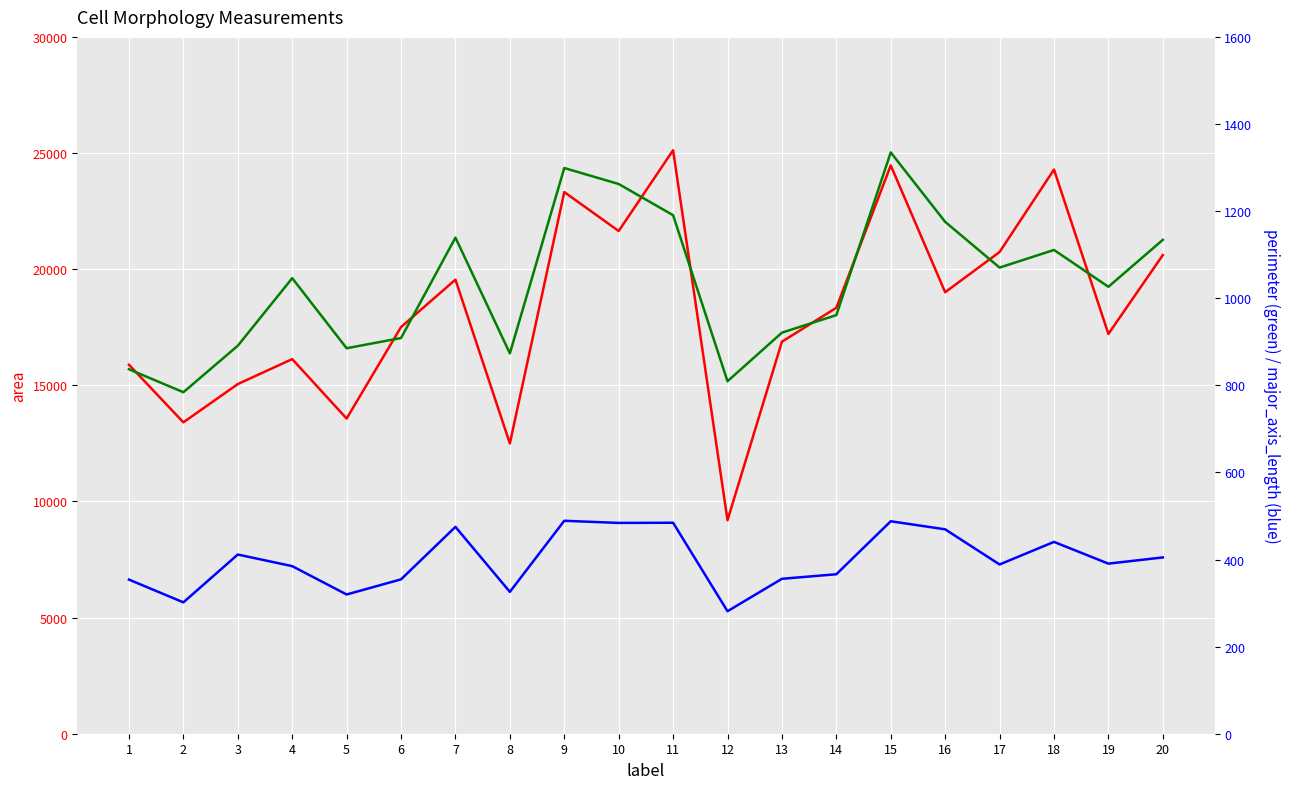

Which has a higher value, 11 or 4?

11